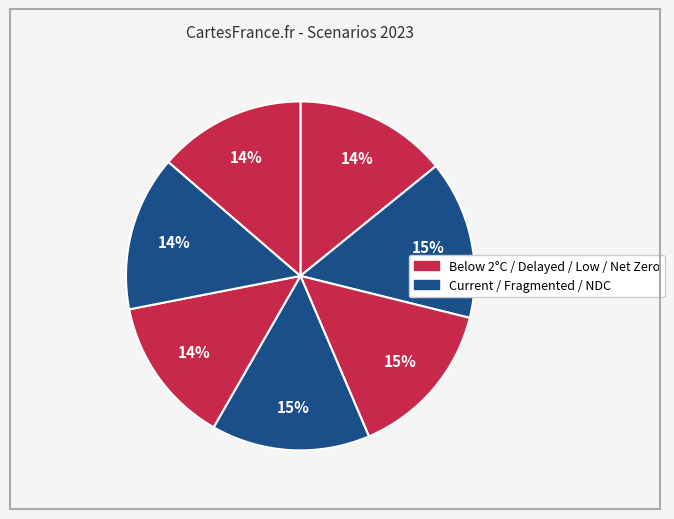

Count the number of slices in the pie.

7